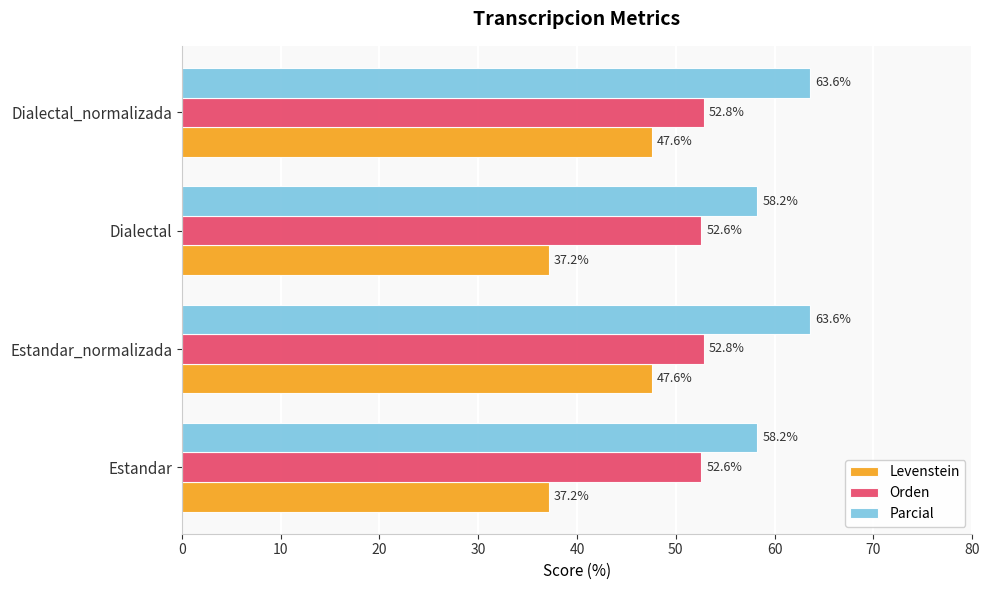

What are all the series names shown in the legend?

Levenstein, Orden, Parcial